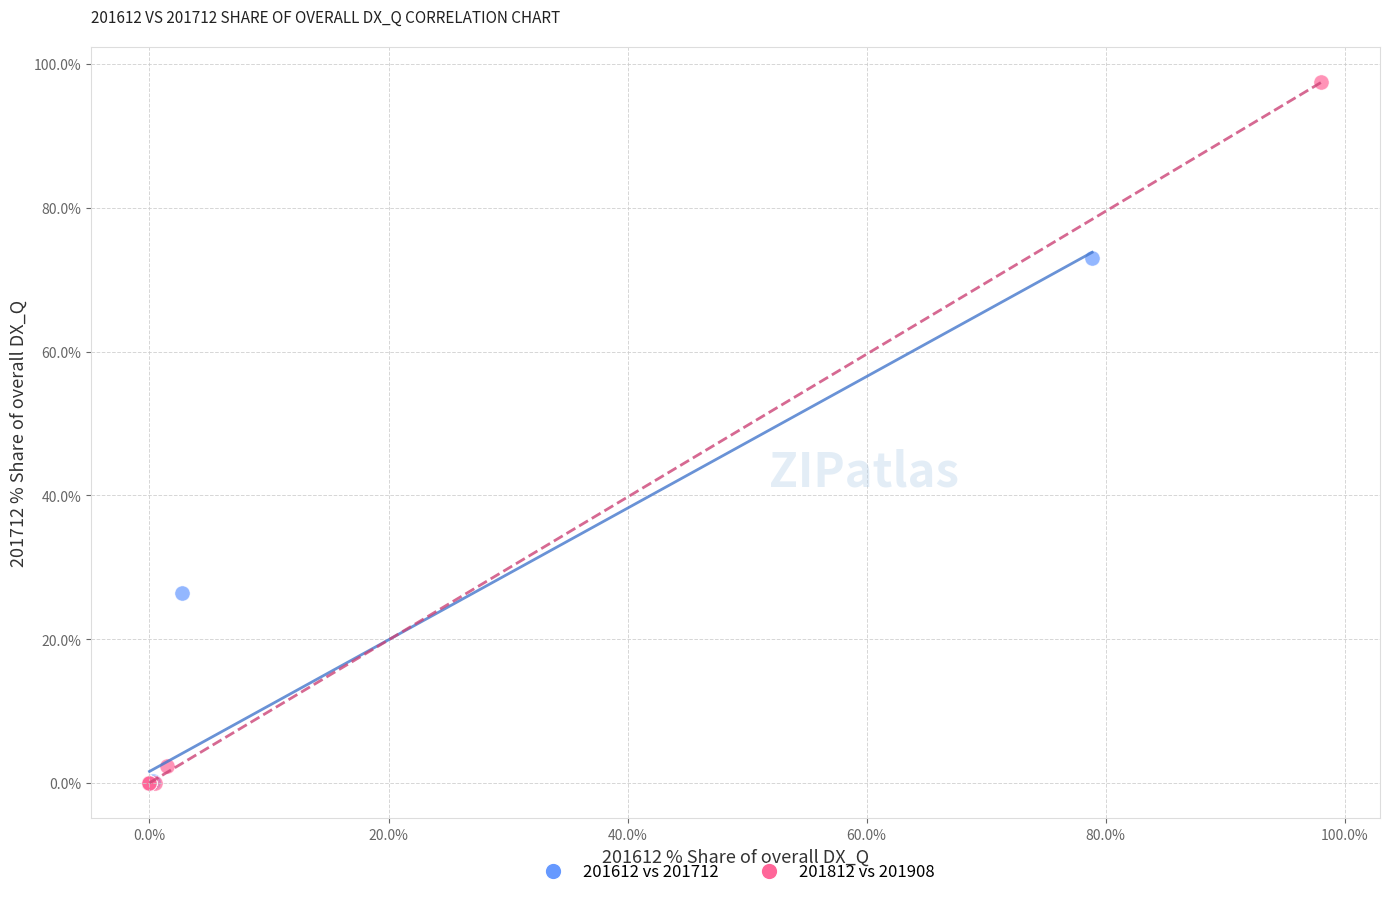

Which series has the largest Y range (max minus min)?

201812 vs 201908